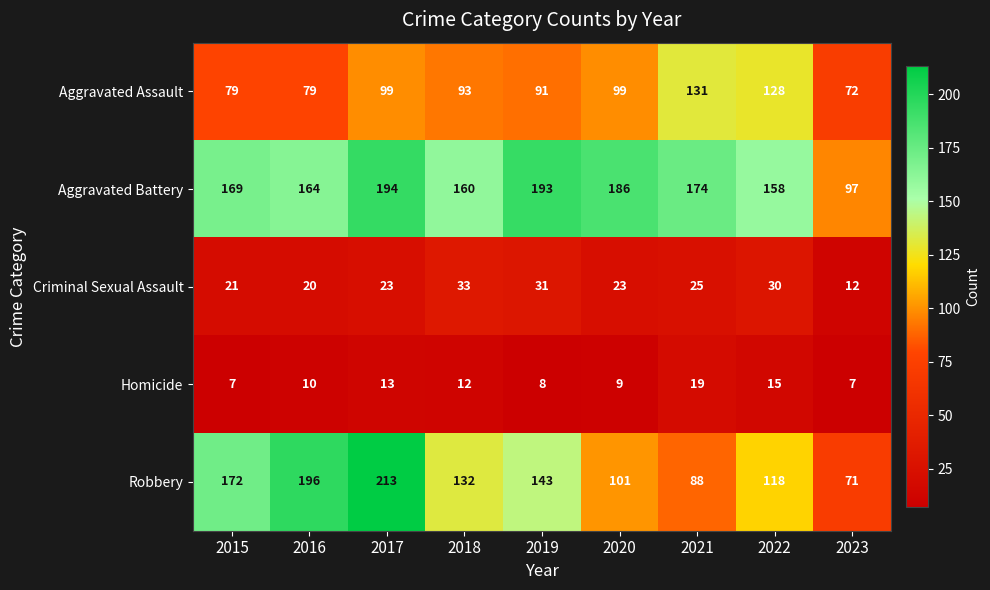

What value does the Homicide series have at 2016?

10